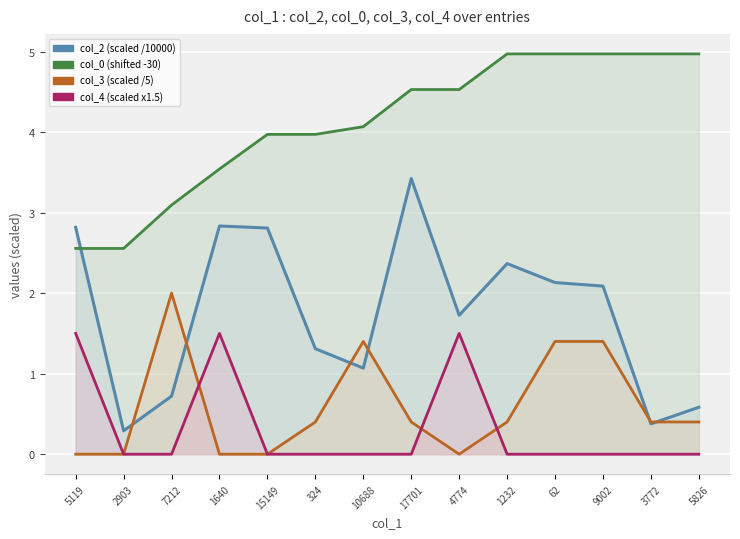

At which category does col_3_line reach its first local valley?

4774